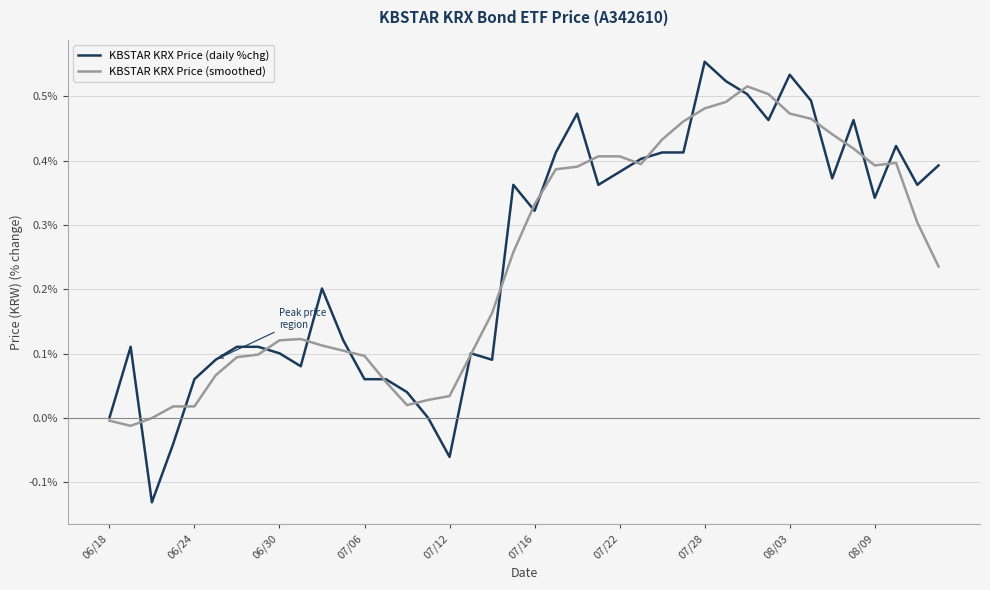

Which series has the widest spread of values?

KBSTAR KRX Price (daily %chg)